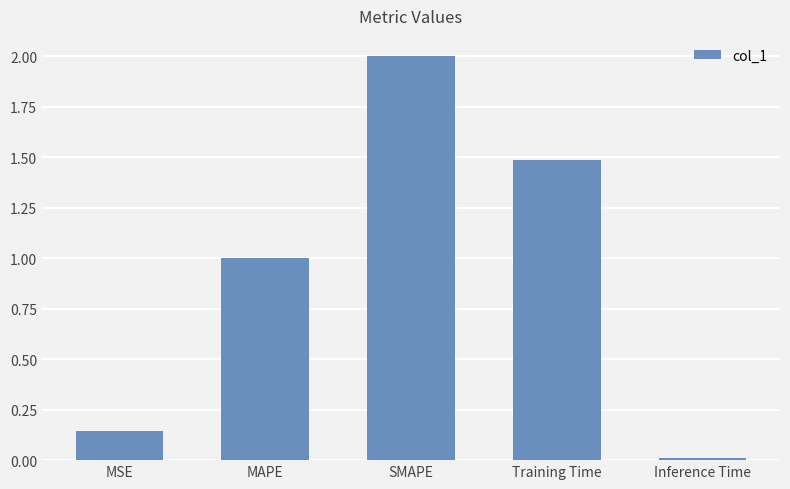

What is the sum of the values at MAPE and MSE?

1.1